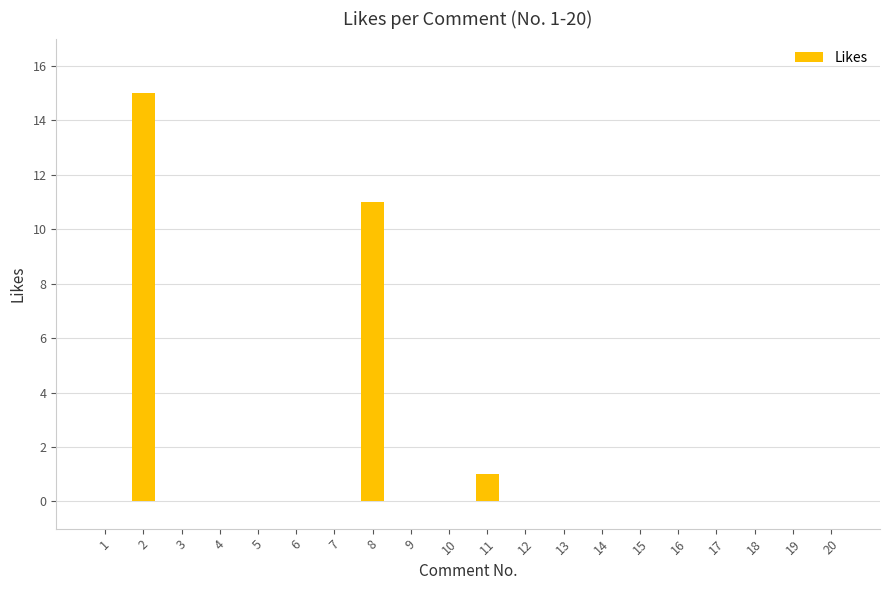

The value at 2 is 15. True or false?

True